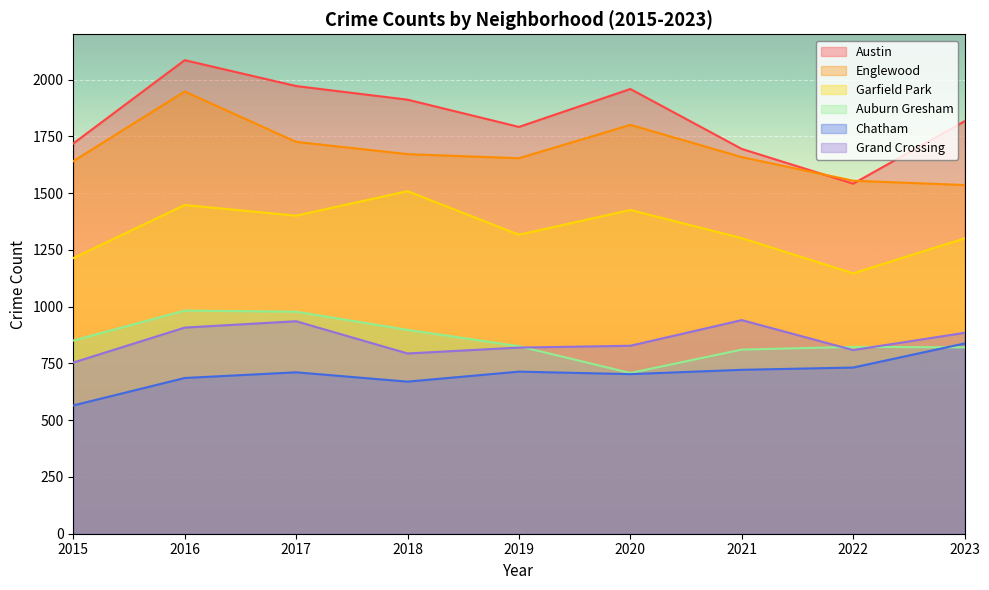

Is the value of Englewood at 2016 greater than the value of Auburn Gresham at 2016?

Yes